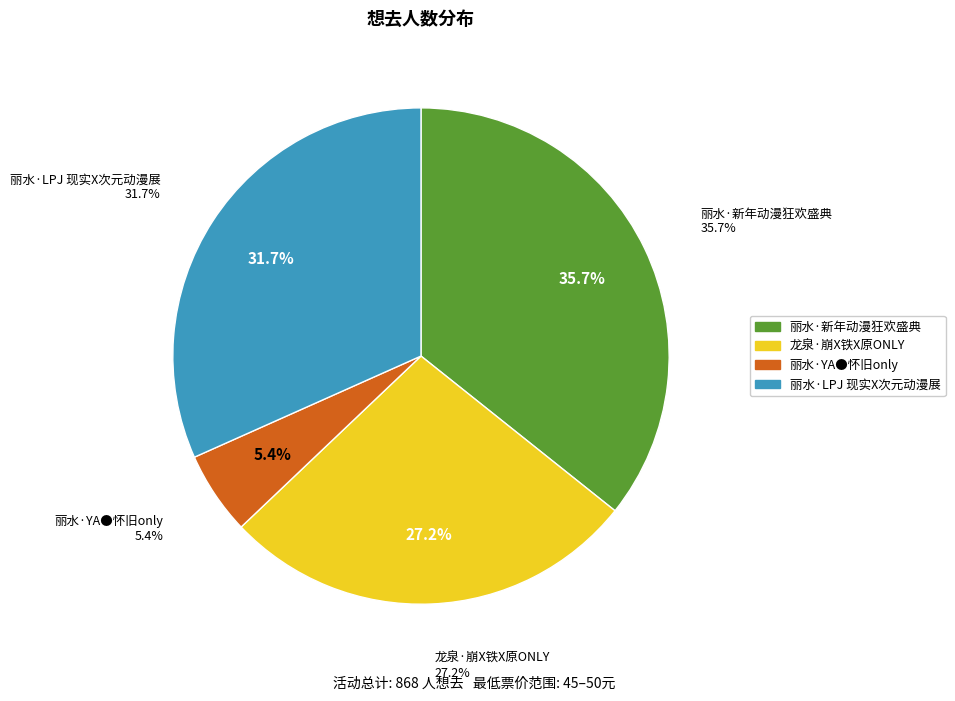

What percentage is NOT represented by 丽水·新年动漫狂欢盛典?

64.3%